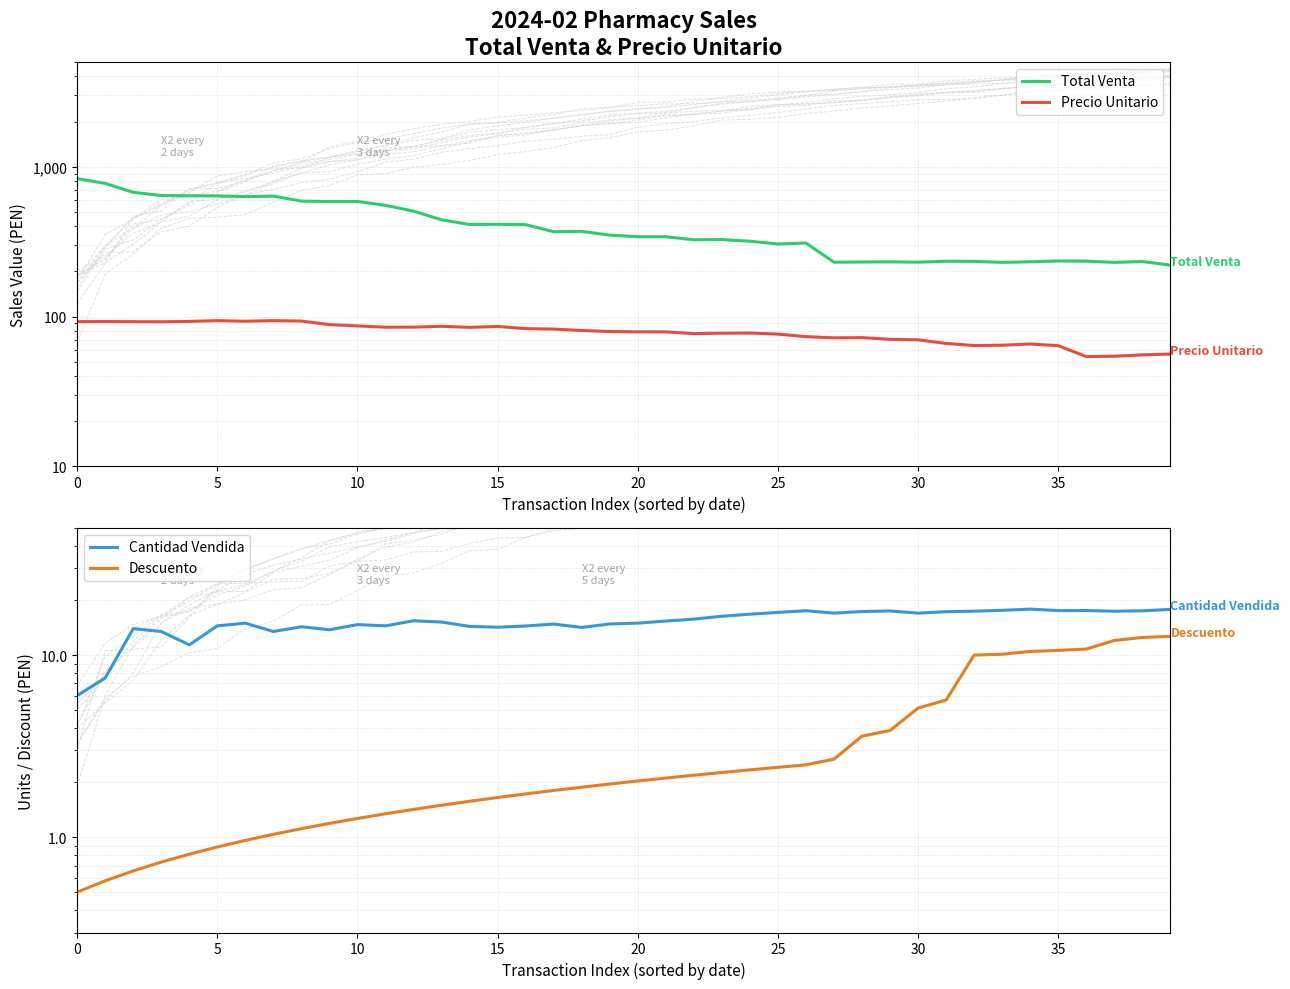

True or false: Descuento and Cantidad Vendida intersect in this chart.

False